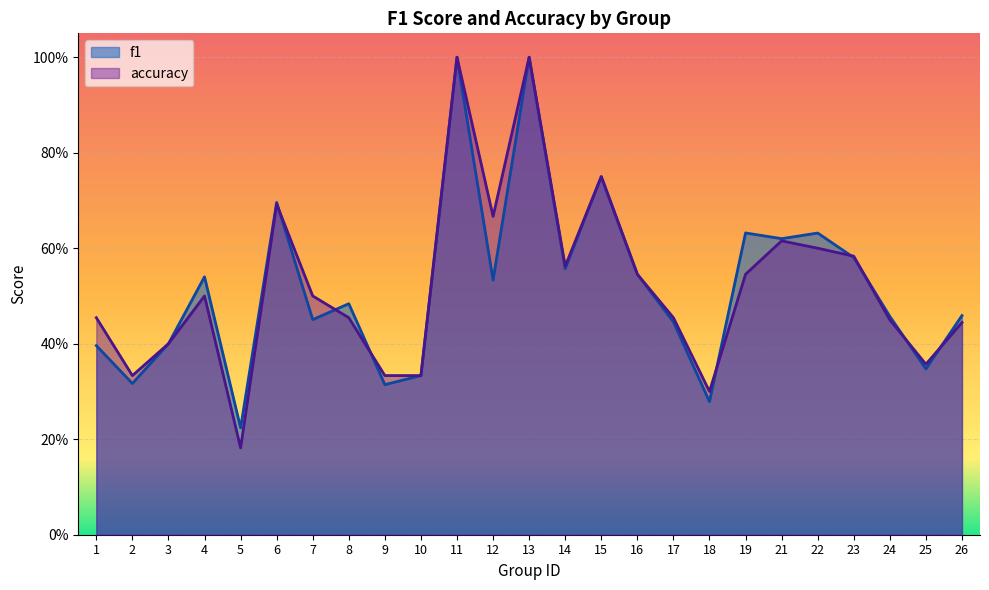

At which category does the chart reach its peak across all series?

11